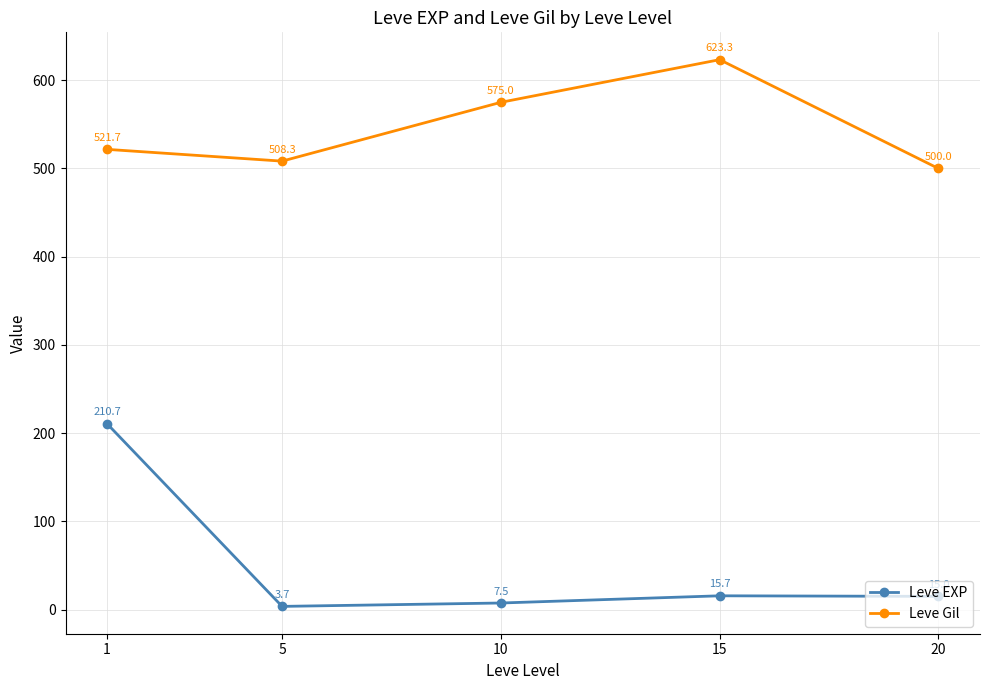

Which series has the largest range (max minus min)?

Leve EXP